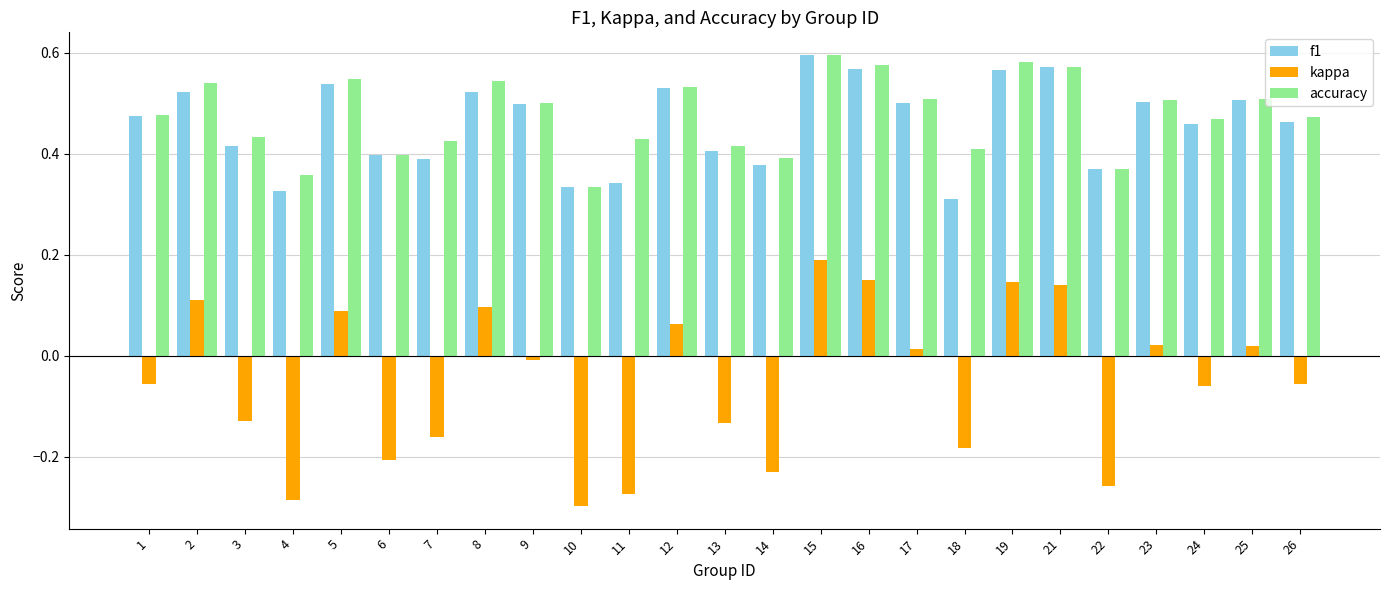

What are all the series names shown in the legend?

f1, kappa, accuracy